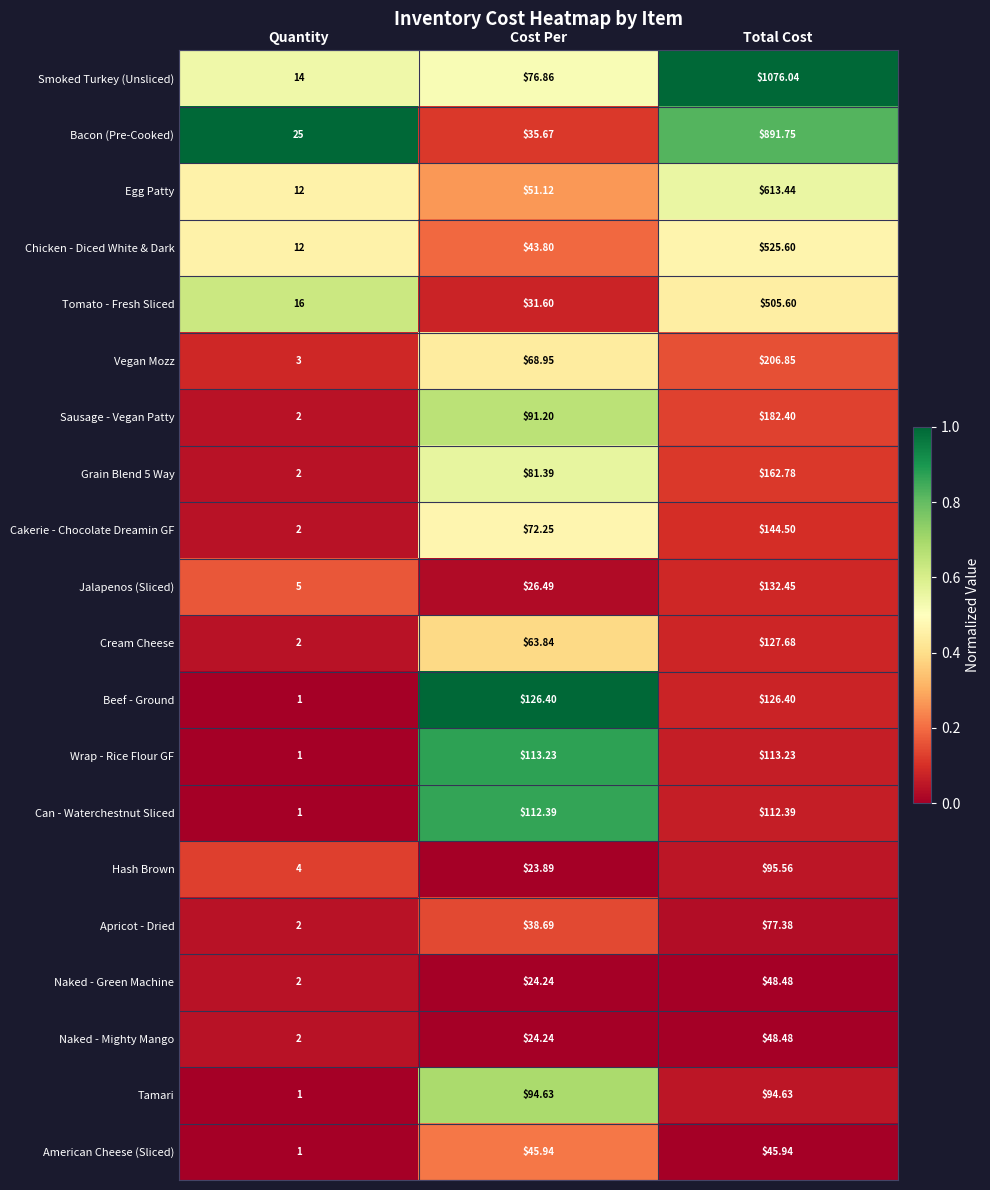

At which category does the chart reach its minimum across all series?

Quantity